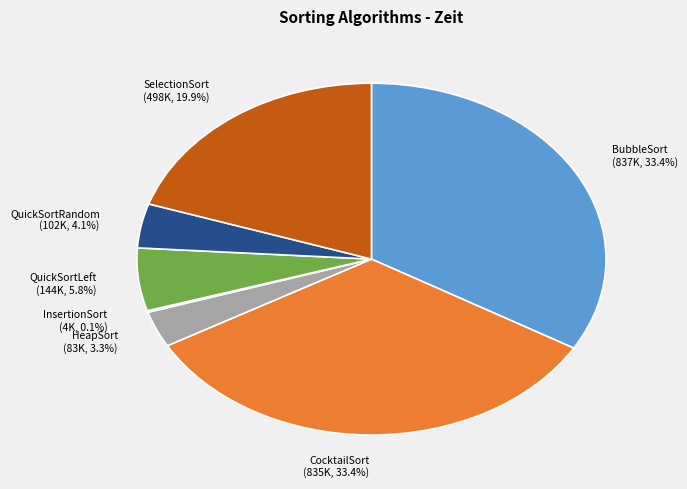

Does QuickSortRandom represent more than half of the total?

No